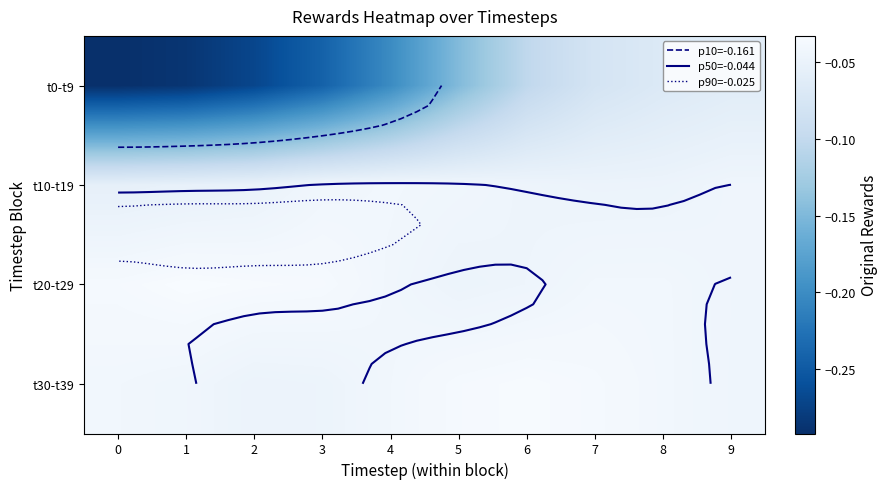

What is the average value of the t0-t9 series?

-0.2